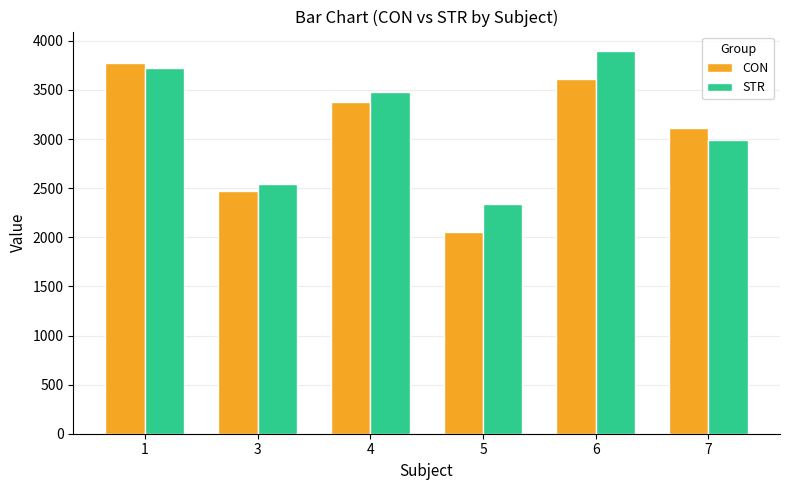

At which category does the chart reach its peak across all series?

6